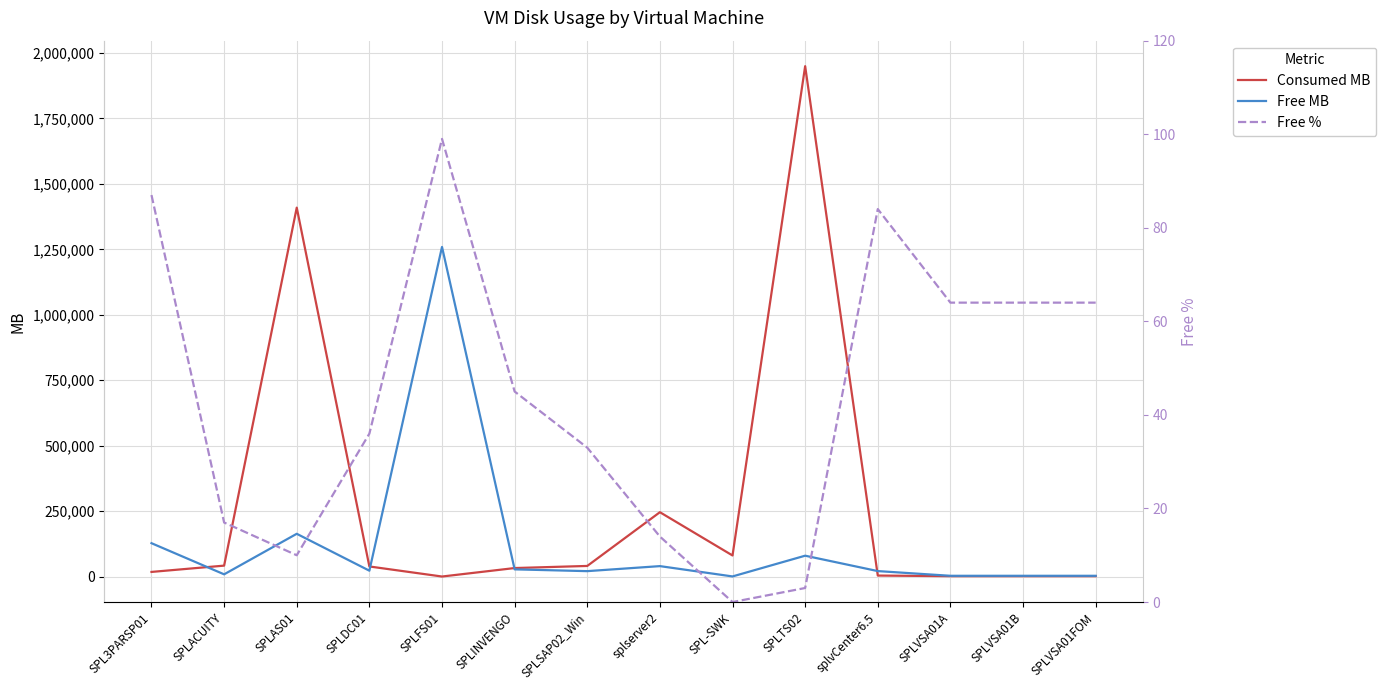

Is the value of Free MB at splvCenter6.5 greater than the value of Free %  at SPLAS01?

Yes